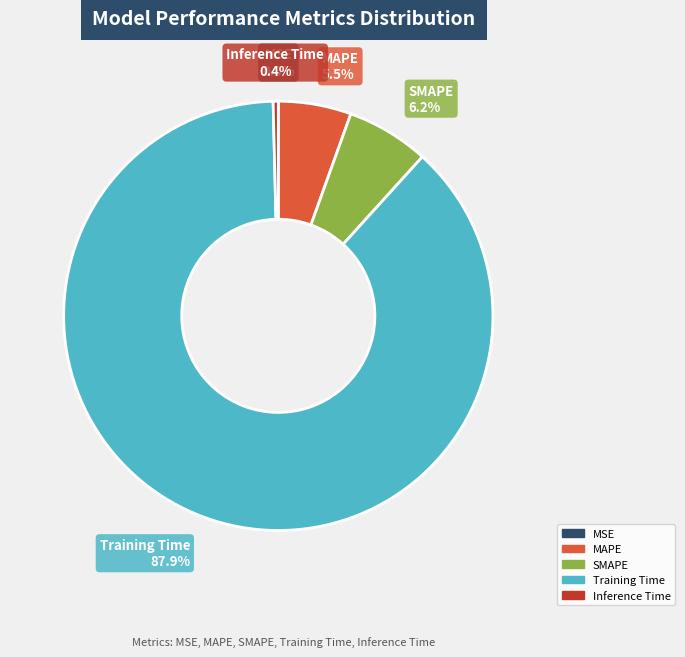

Is there any slice that represents more than half of the pie?

Yes